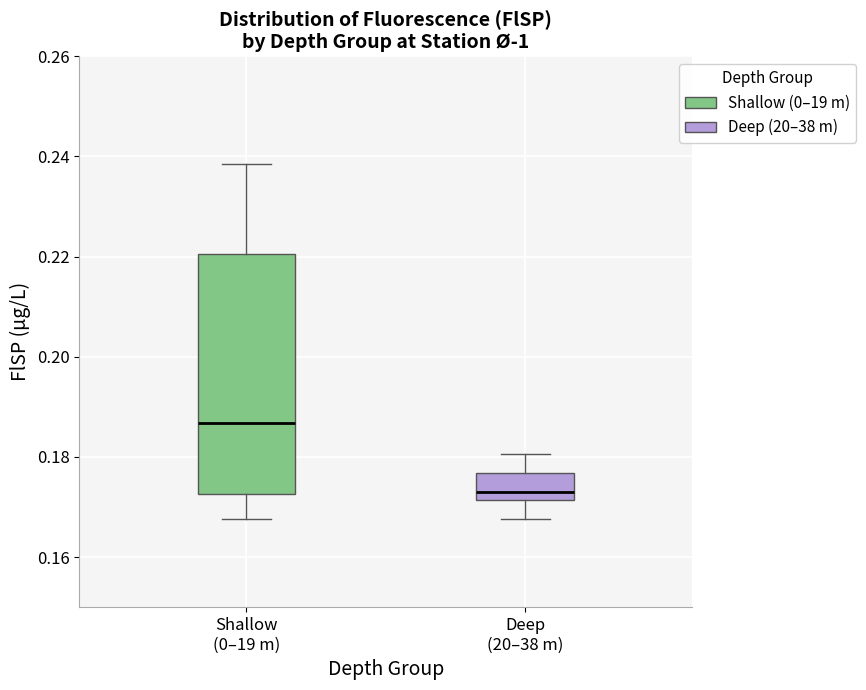

Comparing the boxes themselves (not the whiskers), which one is the tallest?

Shallow (0–19 m)